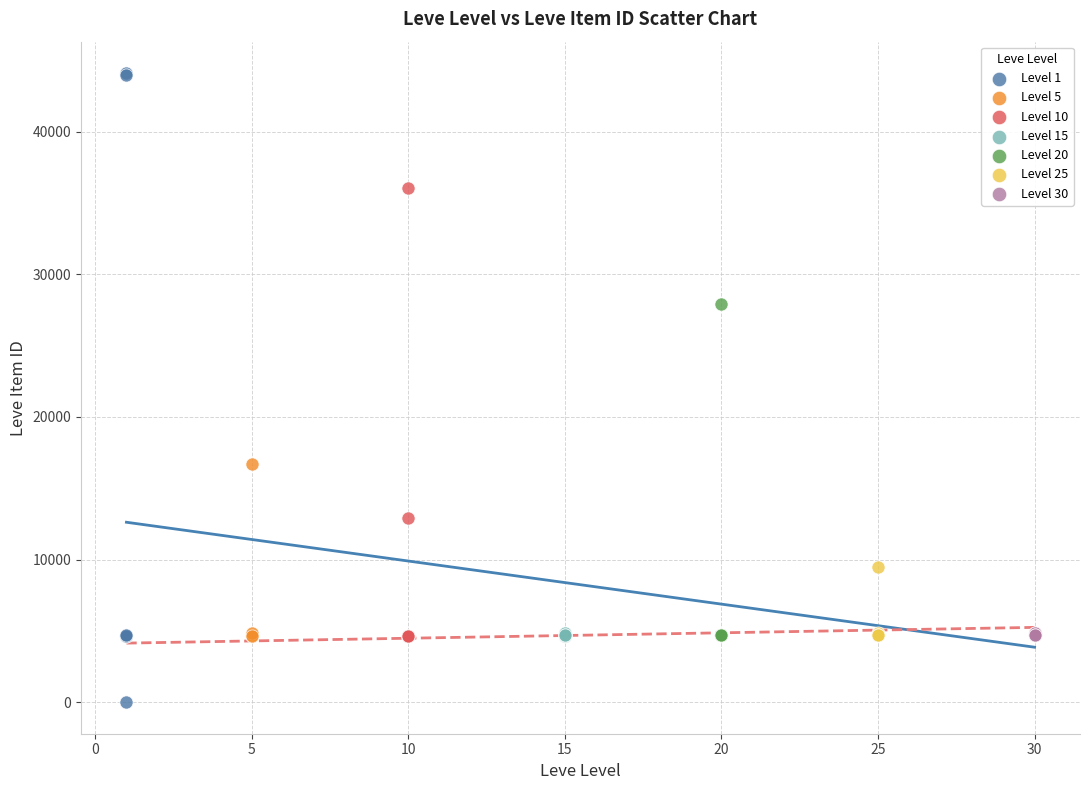

Which series has the widest spread of Y values?

Level 1